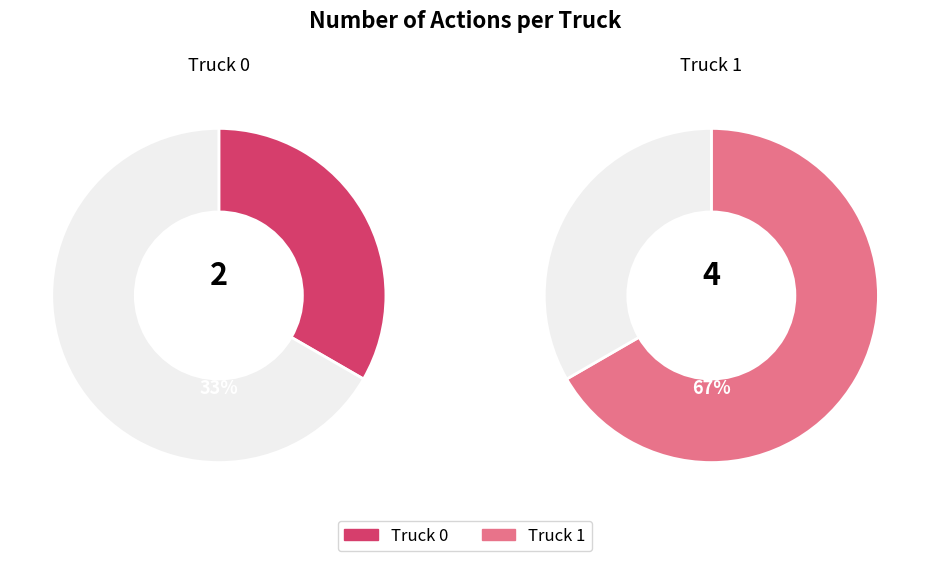

To the nearest percent, what percentage of the pie is Truck 0?

33%